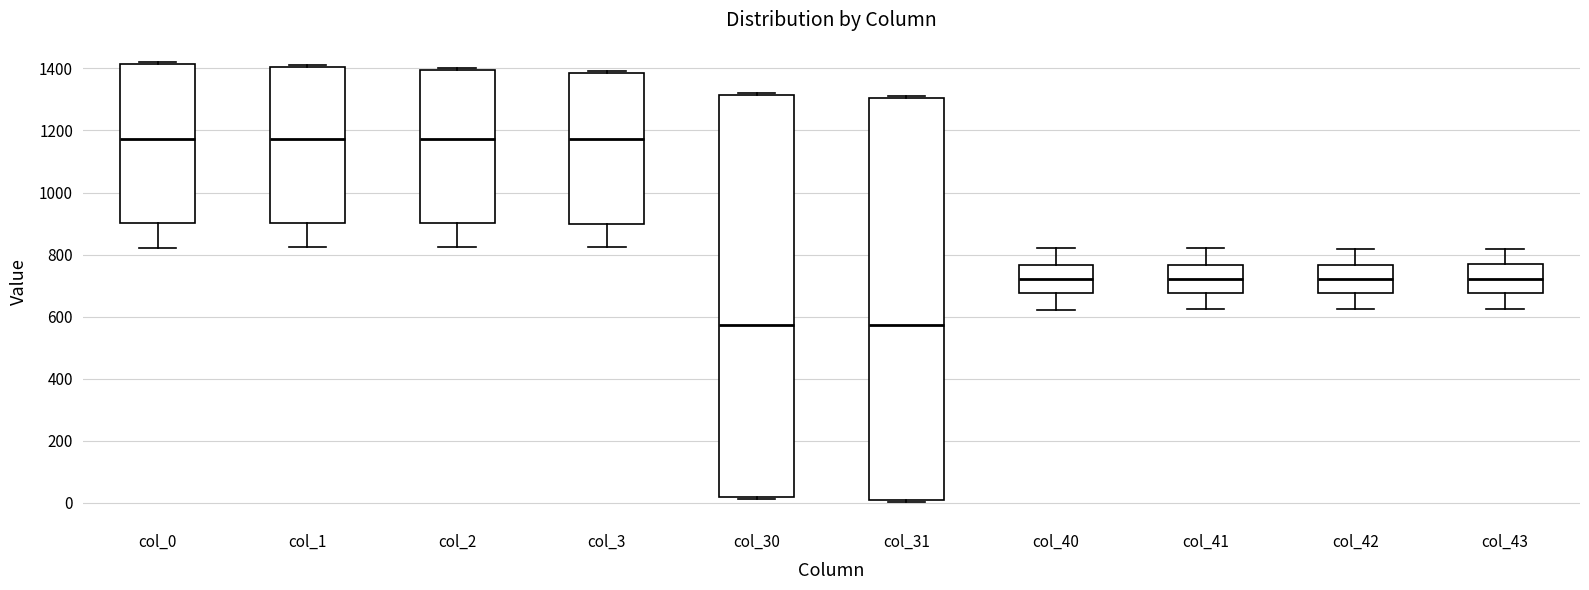

Where is the lower edge of the box for col_40 on the y-axis? The values are not printed on the chart, so give them approximately, as read against the axis.

680